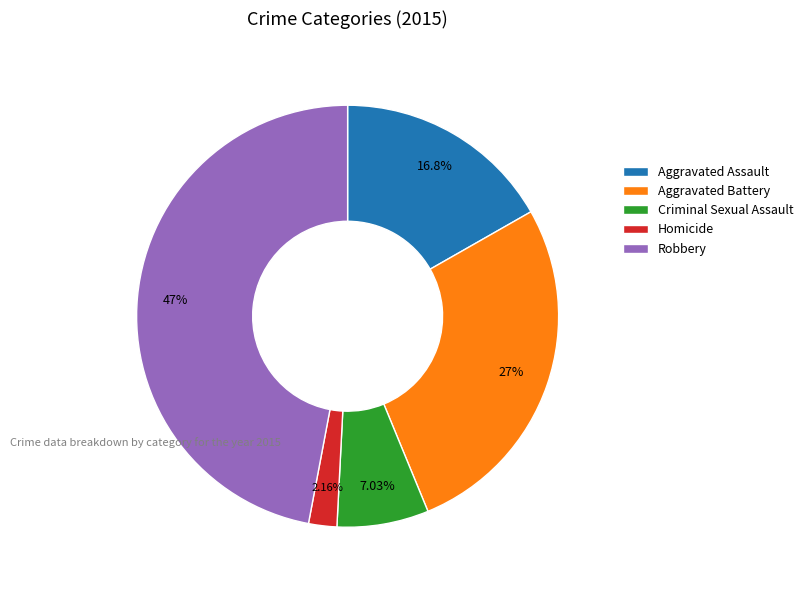

True or false: Aggravated Assault accounts for 17% of the total.

True